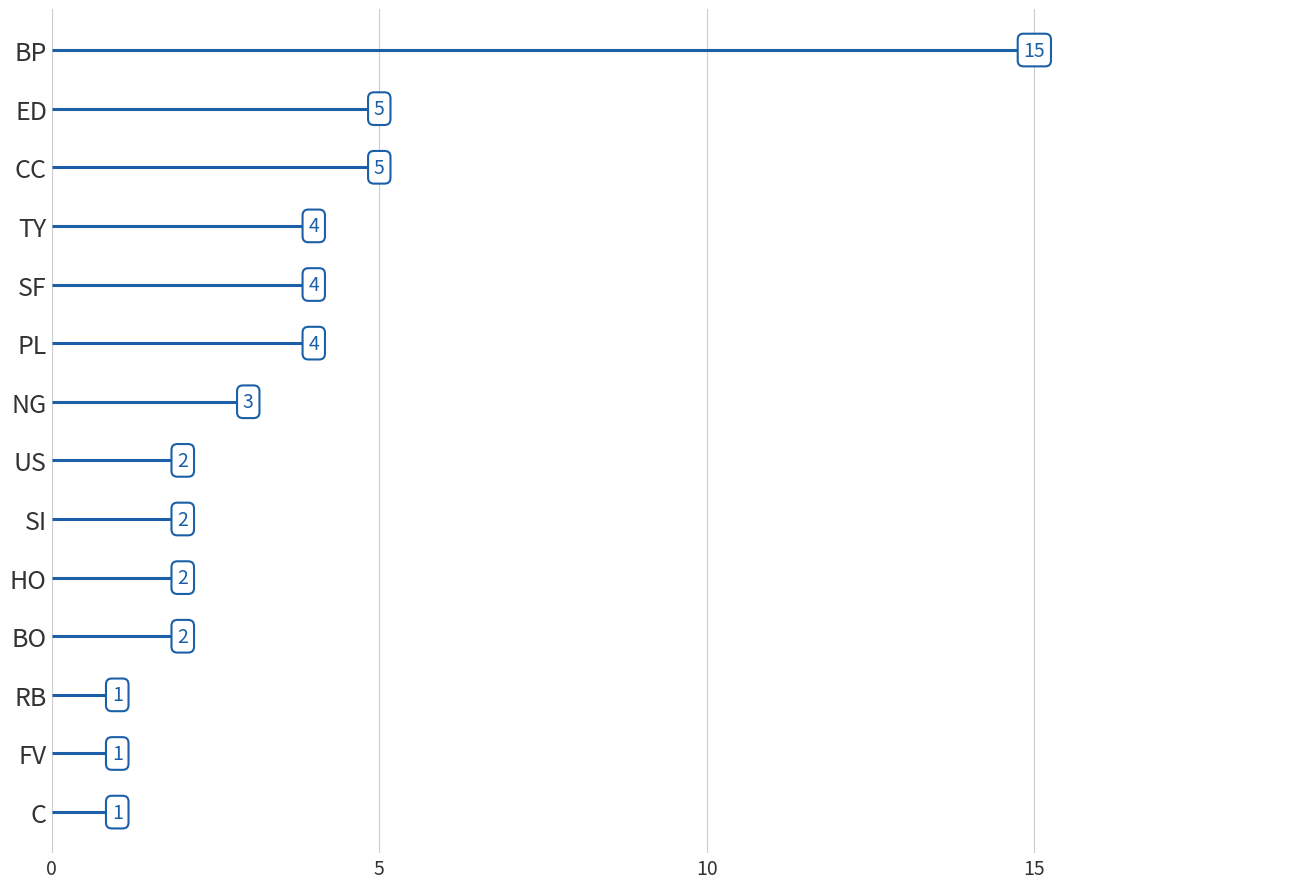

What is the label of the 7th point from the left?

NG